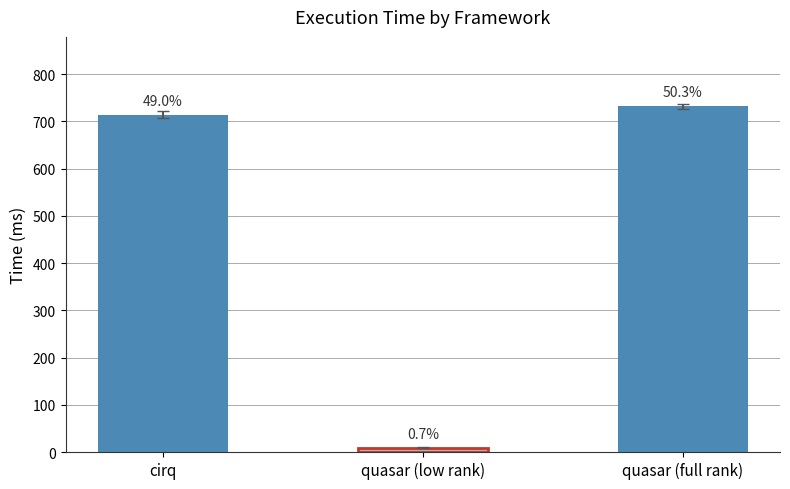

How many bars are there in total?

3